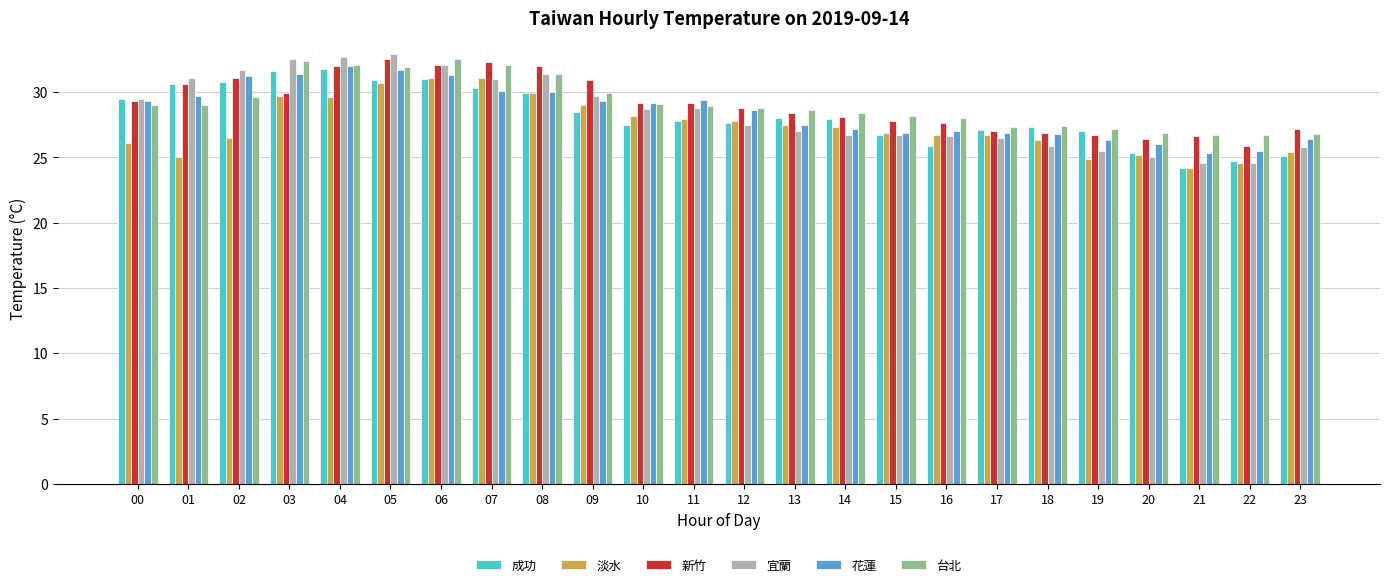

What value does the 成功 series have at 23?

25.1